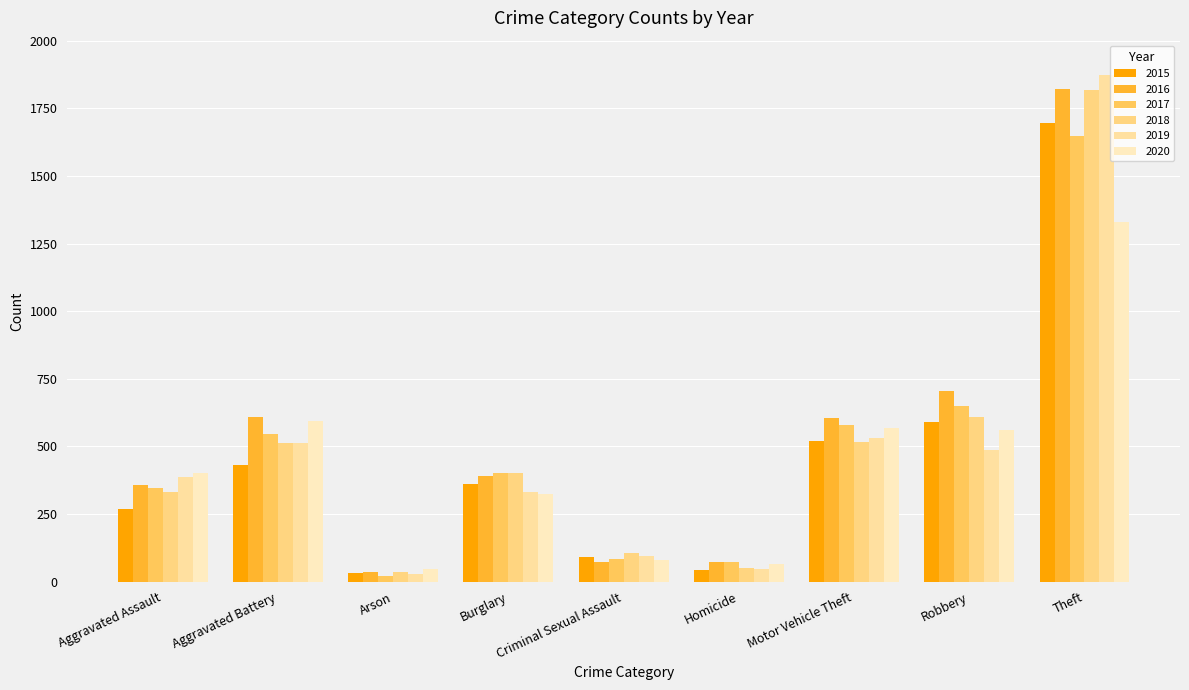

What is the average value of the 2017 series?

483